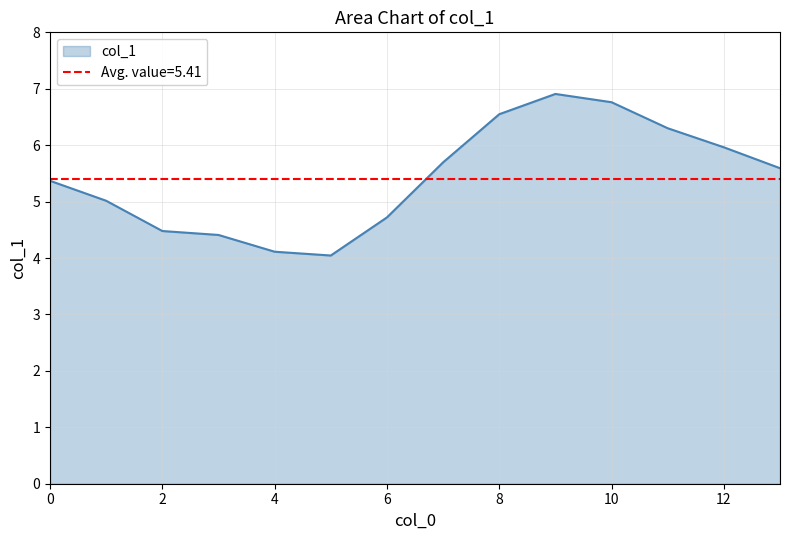

Which has a higher value, 10 or 8?

10